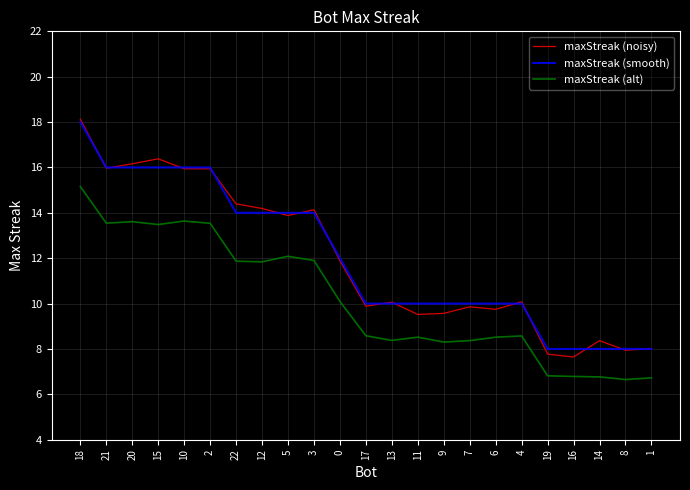

What is the average value of the maxStreak (smooth) series?

12.0